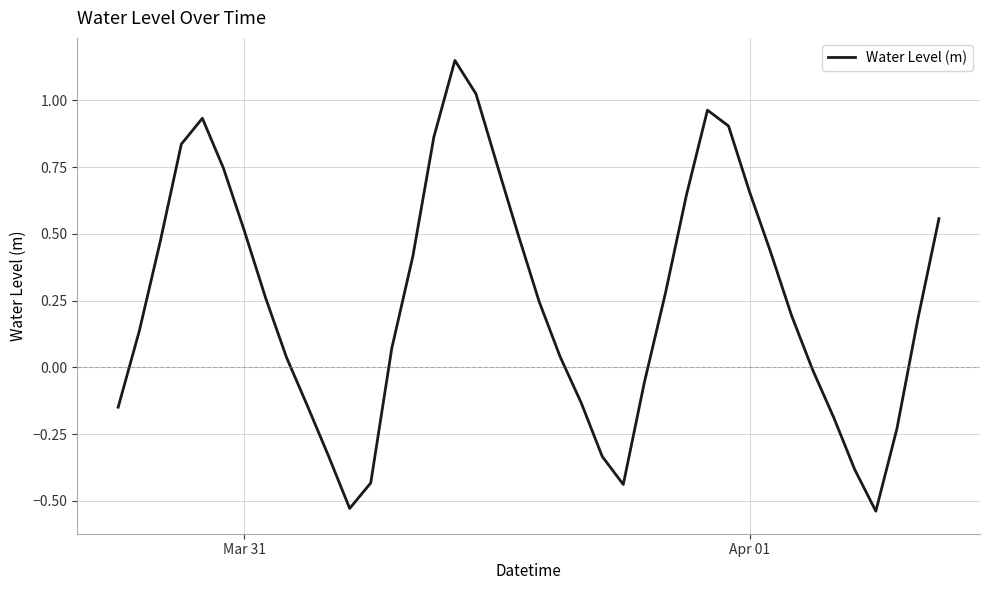

What is the difference between the maximum and minimum values?

1.7